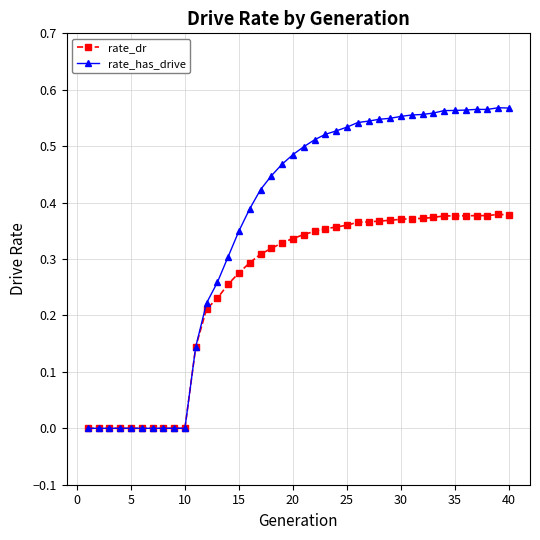

List the series in order of their overall mean, highest first.

rate_has_drive, rate_dr